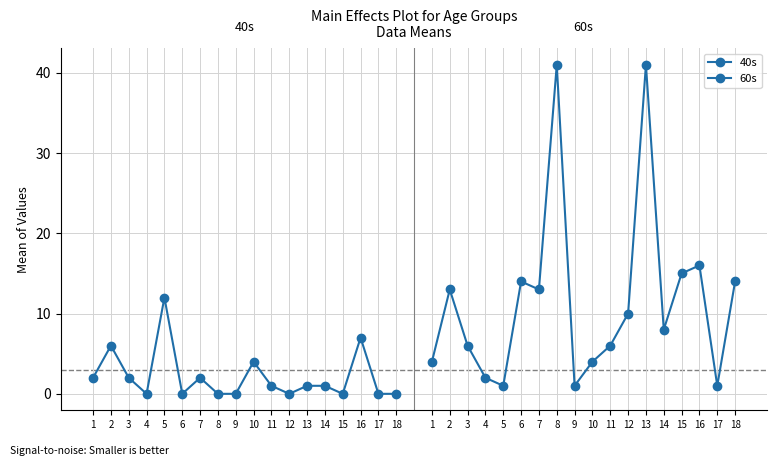

How many values in the 40s series exceed 1?

7